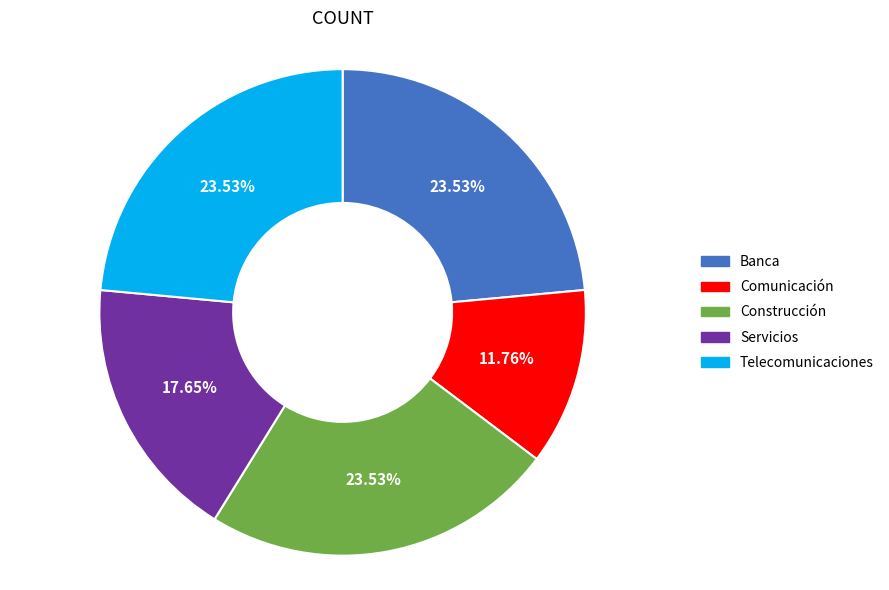

Combined, what portion of the pie is Comunicación and Construcción?

35.3%